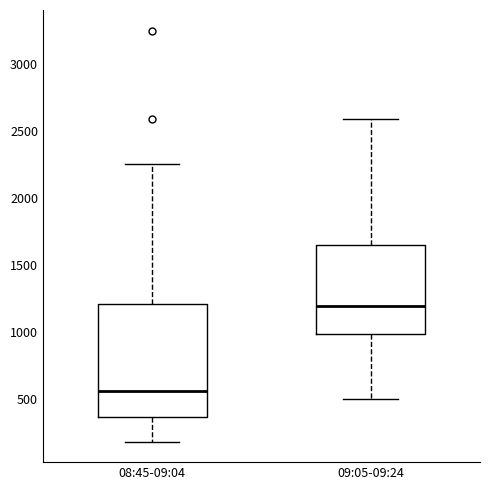

Where is the upper edge of the box for 08:45-09:04 on the y-axis? The values are not printed on the chart, so give them approximately, as read against the axis.

1200